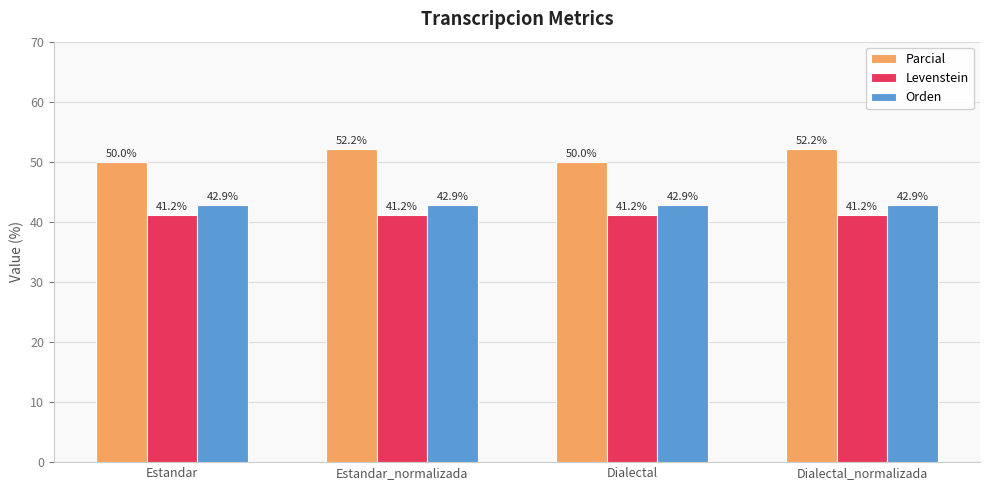

What is the minimum value shown in the chart?

41.2